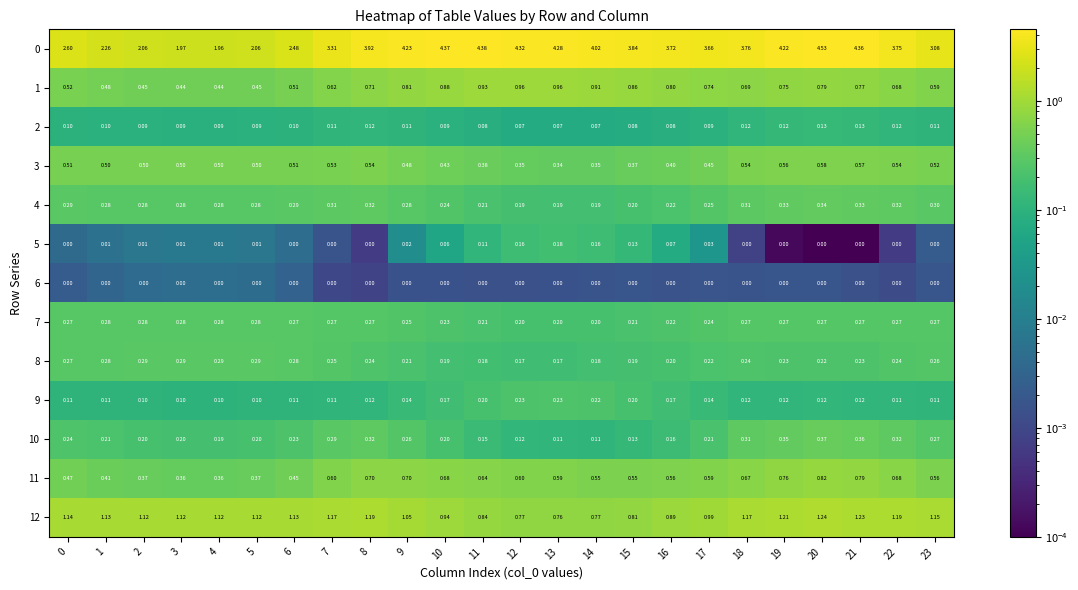

Is the value of 2 at 15 greater than the value of 3 at 3?

No